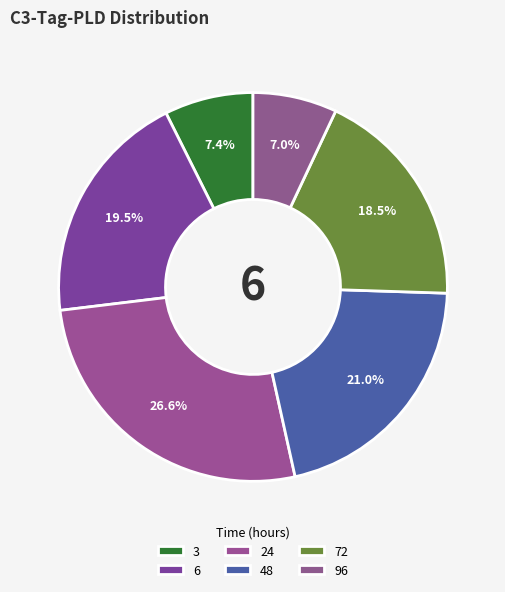

What percentage is NOT represented by 72?

81.5%